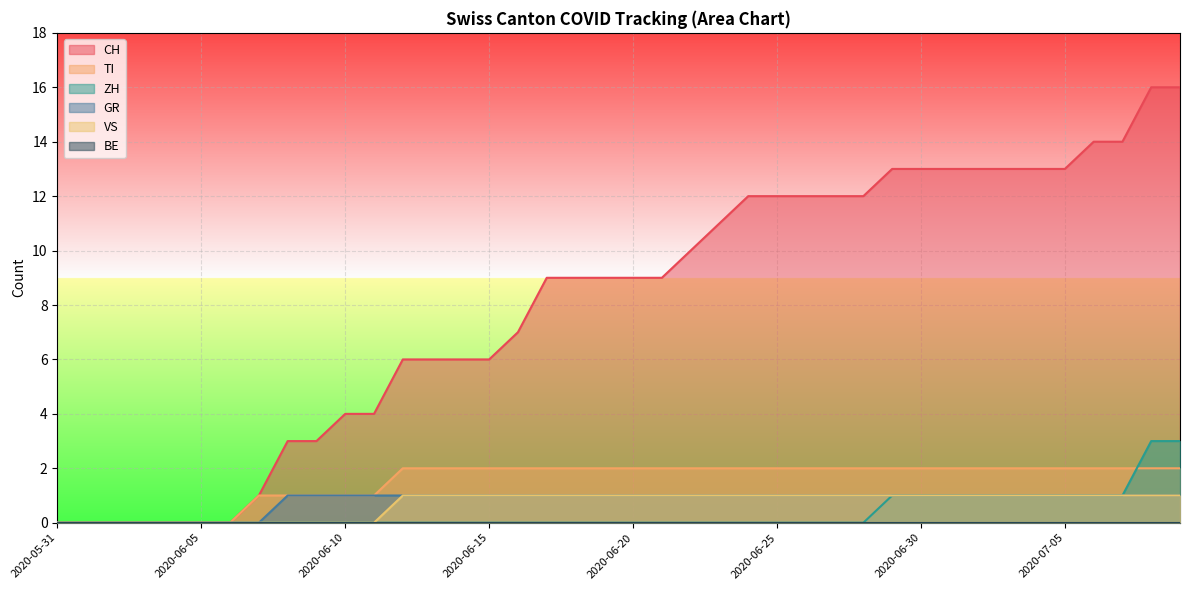

What is the total value across all series at 2020-06-20?

13